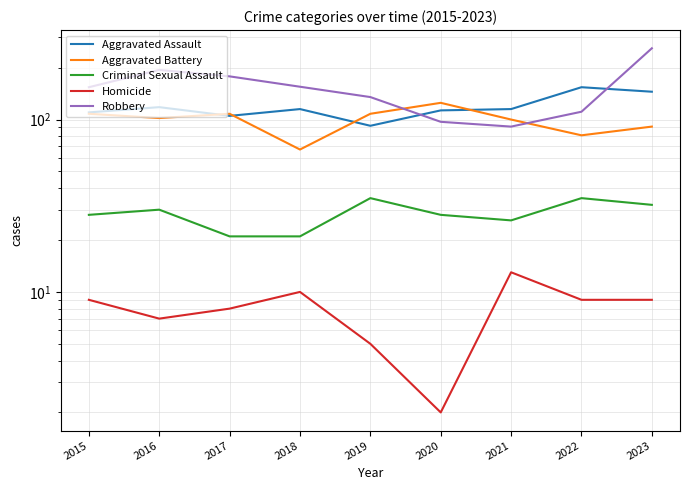

At which label does Robbery first exceed 154?

2016